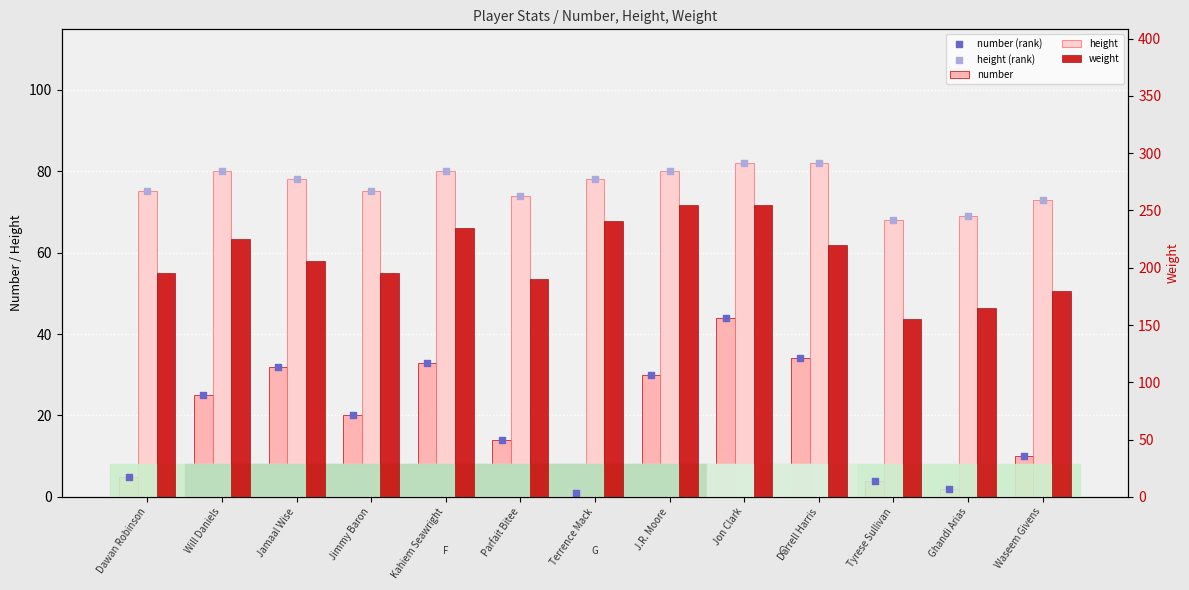

Which series reaches the minimum Y coordinate?

number